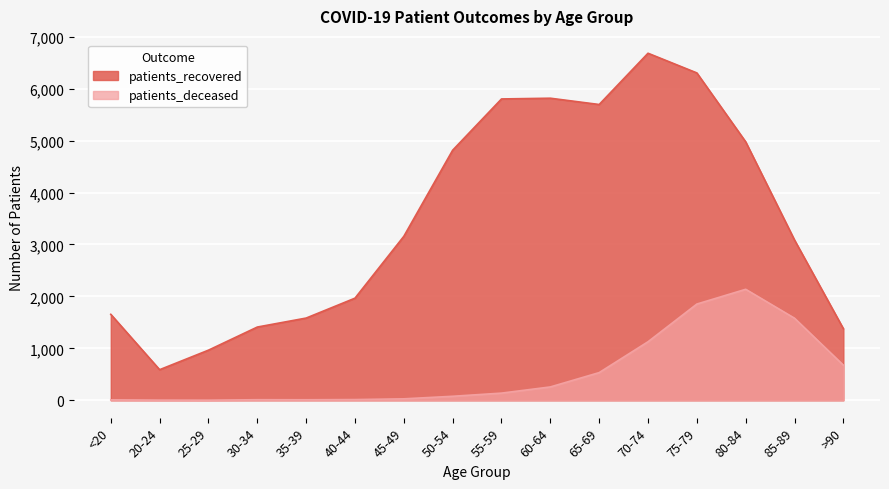

How many values in the patients_deceased series exceed 138?

7